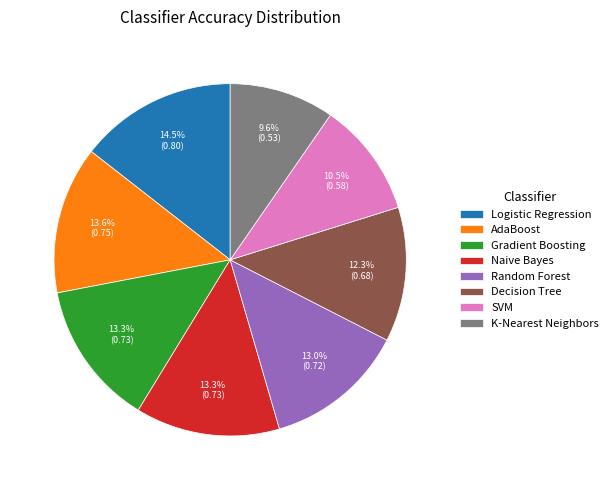

How many segments does this pie chart have?

8